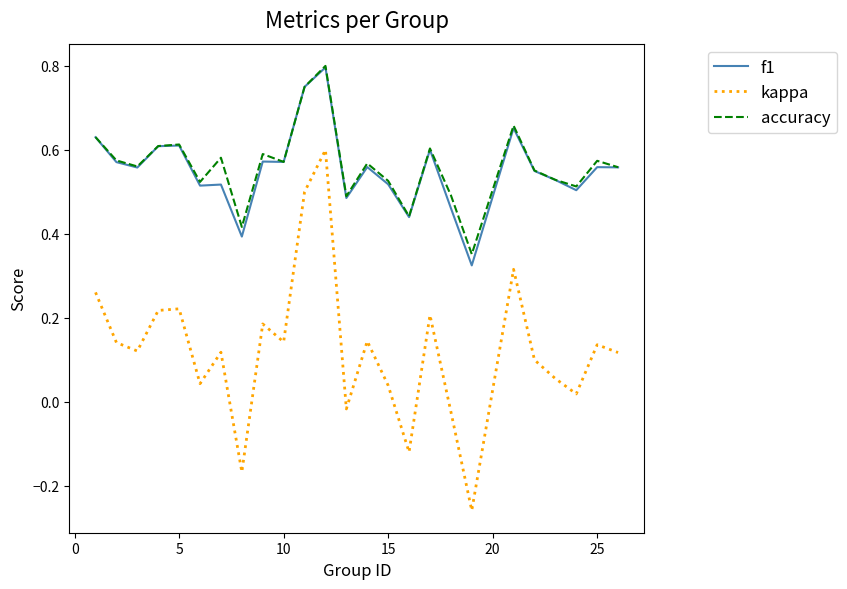

True or false: f1 and kappa intersect in this chart.

False